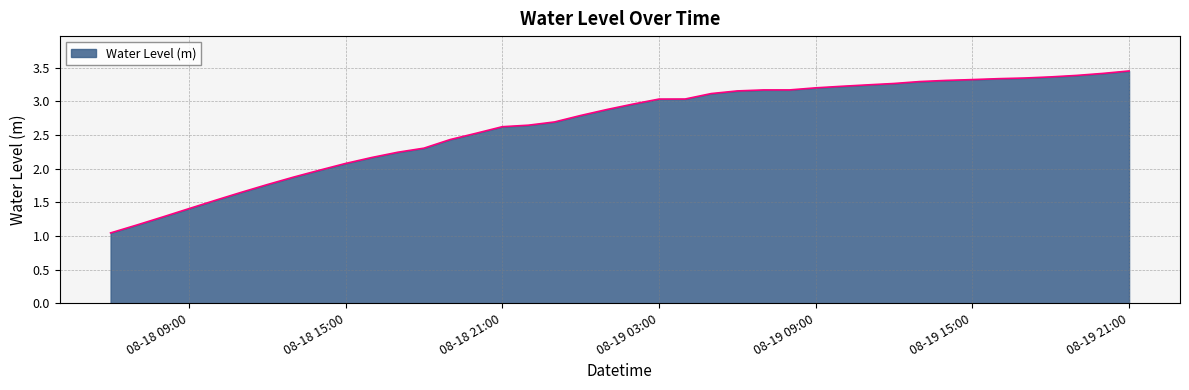

Rank the categories by value from highest to lowest.

2023-08-19 21:00:00, 2023-08-19 20:00:00, 2023-08-19 19:00:00, 2023-08-19 18:00:00, 2023-08-19 17:00:00, 2023-08-19 16:00:00, 2023-08-19 15:00:00, 2023-08-19 14:00:00, 2023-08-19 13:00:00, 2023-08-19 12:00:00, 2023-08-19 11:00:00, 2023-08-19 10:00:00, 2023-08-19 09:00:00, 2023-08-19 08:00:00, 2023-08-19 07:00:00, 2023-08-19 06:00:00, 2023-08-19 05:00:00, 2023-08-19 04:00:00, 2023-08-19 03:00:00, 2023-08-19 02:00:00, 2023-08-19 01:00:00, 2023-08-19 00:00:00, 2023-08-18 23:00:00, 2023-08-18 22:00:00, 2023-08-18 21:00:00, 2023-08-18 20:00:00, 2023-08-18 19:00:00, 2023-08-18 18:00:00, 2023-08-18 17:00:00, 2023-08-18 16:00:00, 2023-08-18 15:00:00, 2023-08-18 14:00:00, 2023-08-18 13:00:00, 2023-08-18 12:00:00, 2023-08-18 11:00:00, 2023-08-18 10:00:00, 2023-08-18 09:00:00, 2023-08-18 08:00:00, 2023-08-18 07:00:00, 2023-08-18 06:00:00